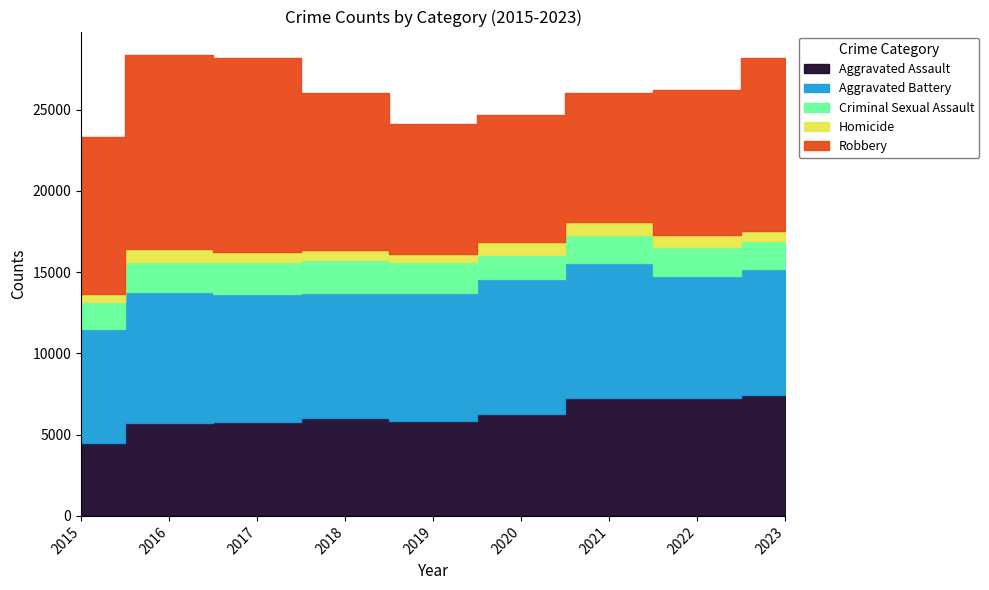

True or false: Aggravated Battery has a value of 13744 at 2018.

False